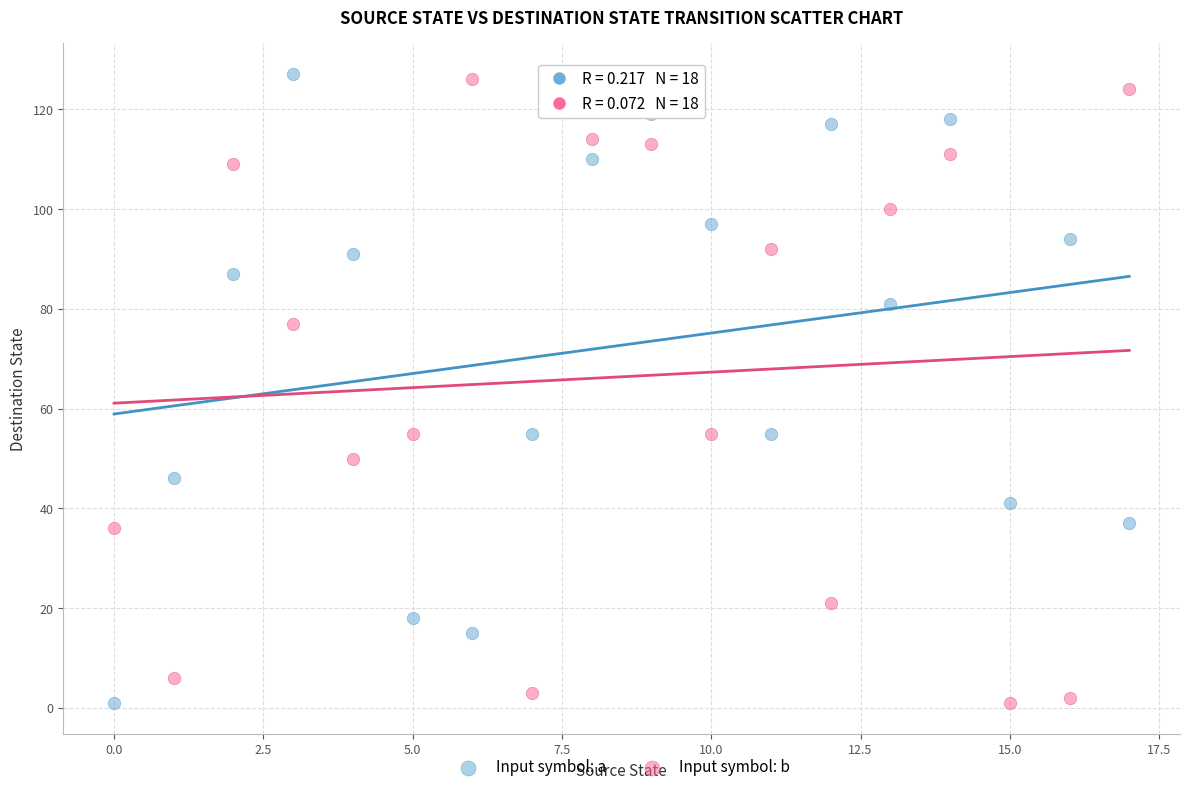

What are all the series names shown in the legend?

Input symbol: a, Input symbol: b